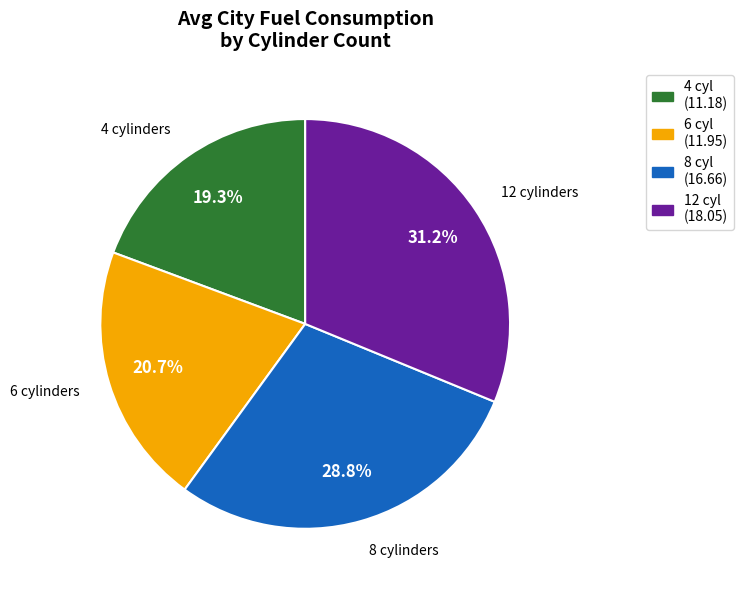

Is it true that 8 is 29% of the pie?

True